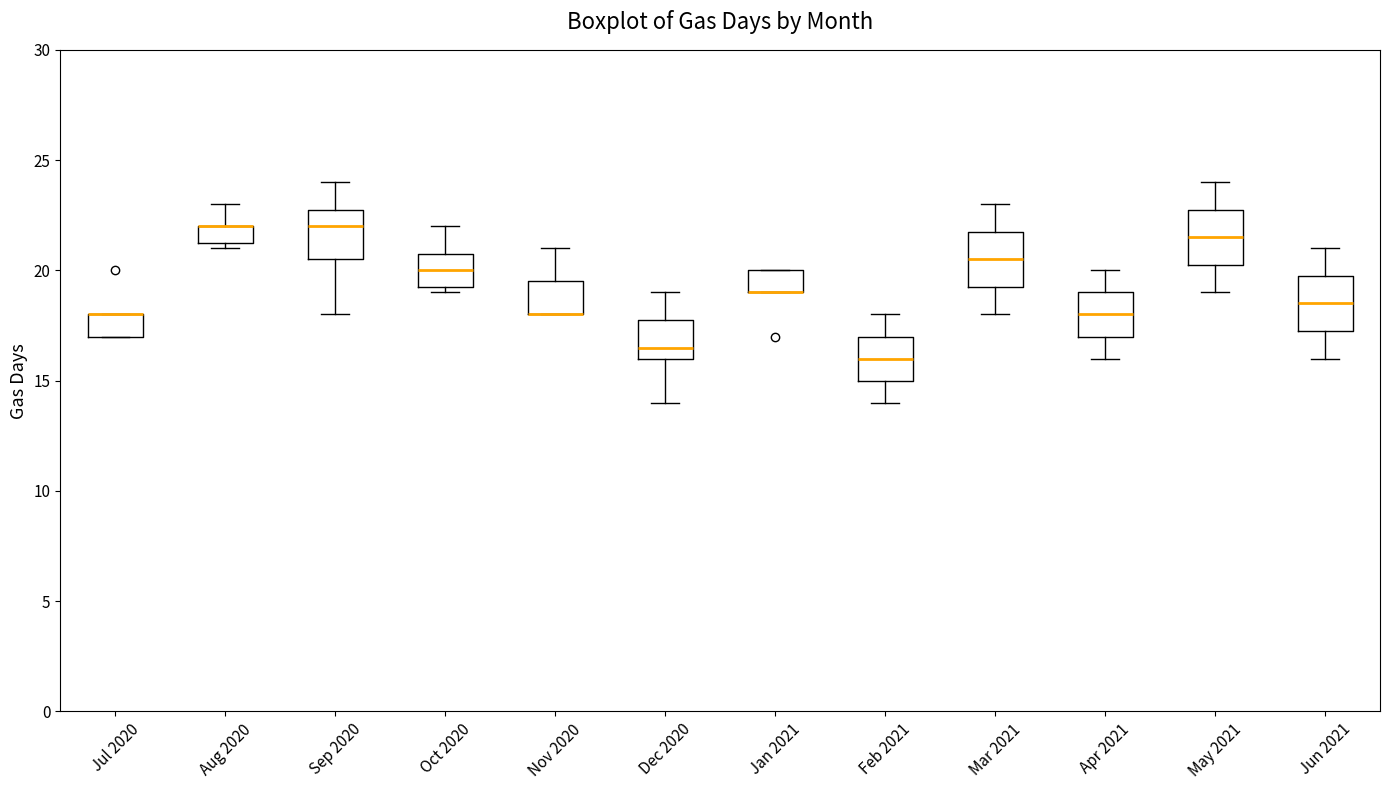

Where is the upper edge of the box for Jun 2021 on the y-axis? The values are not printed on the chart, so give them approximately, as read against the axis.

20.0